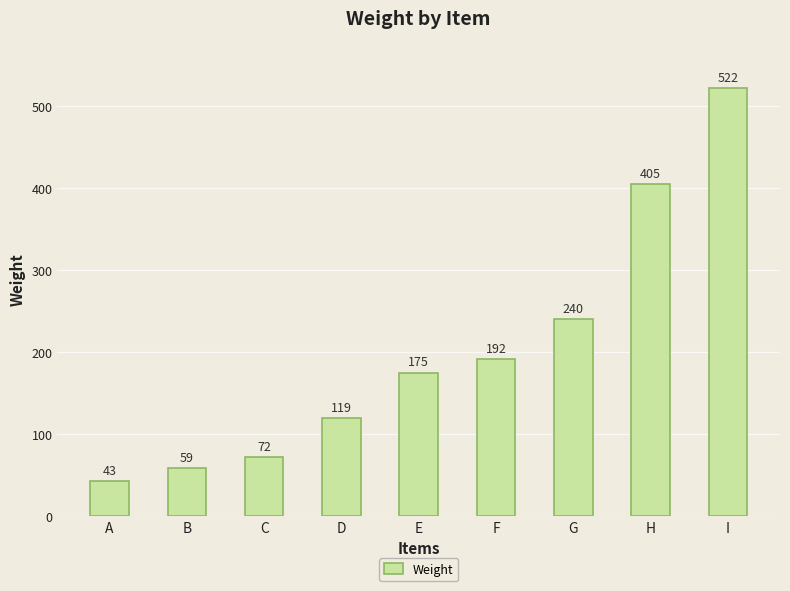

What is the minimum value shown in the chart?

43